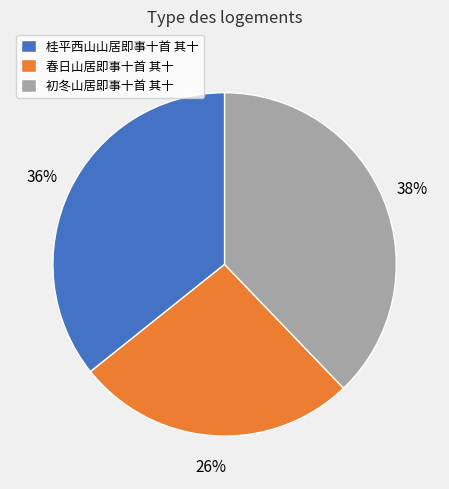

Is there any slice that represents more than half of the pie?

No